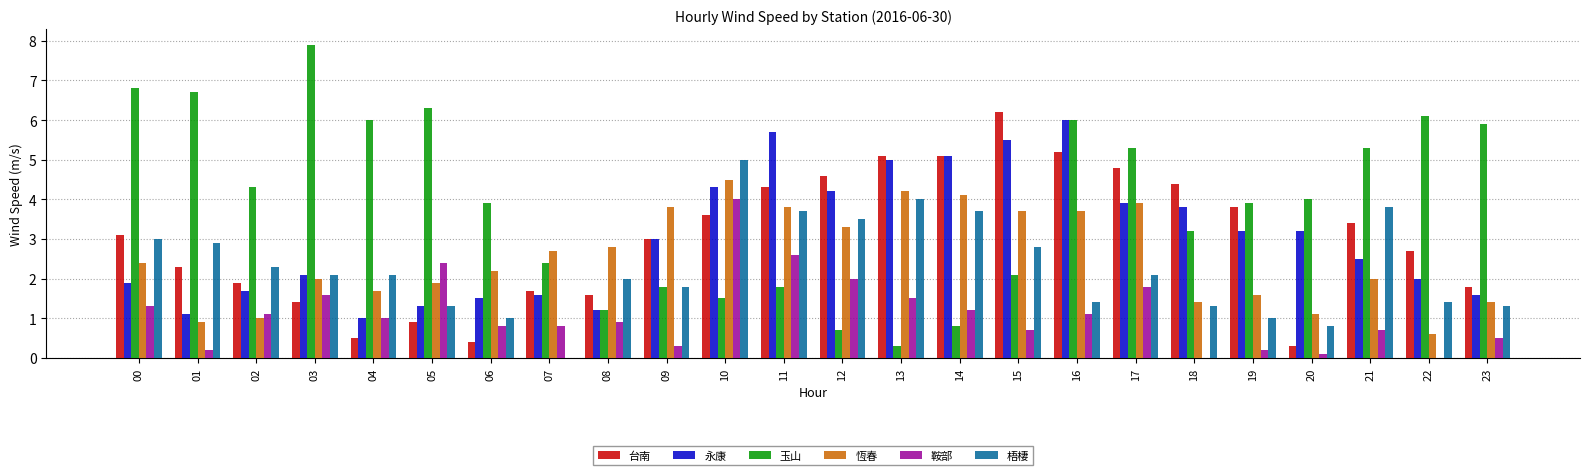

What is the sum of the 台南 values at 04 and 18?

4.9